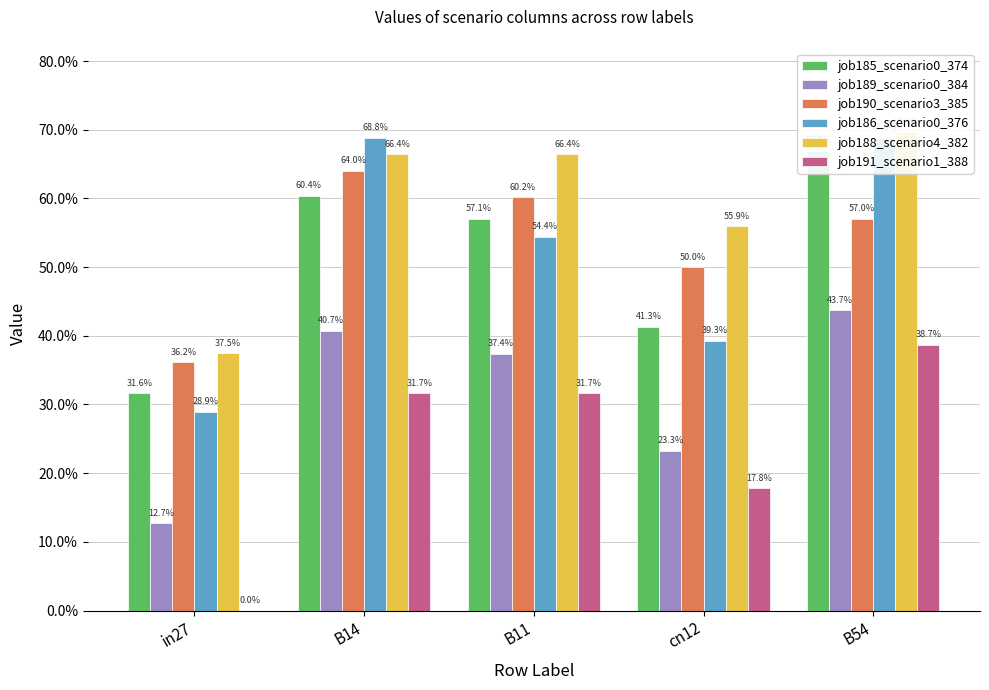

What is the greatest value displayed?

0.7